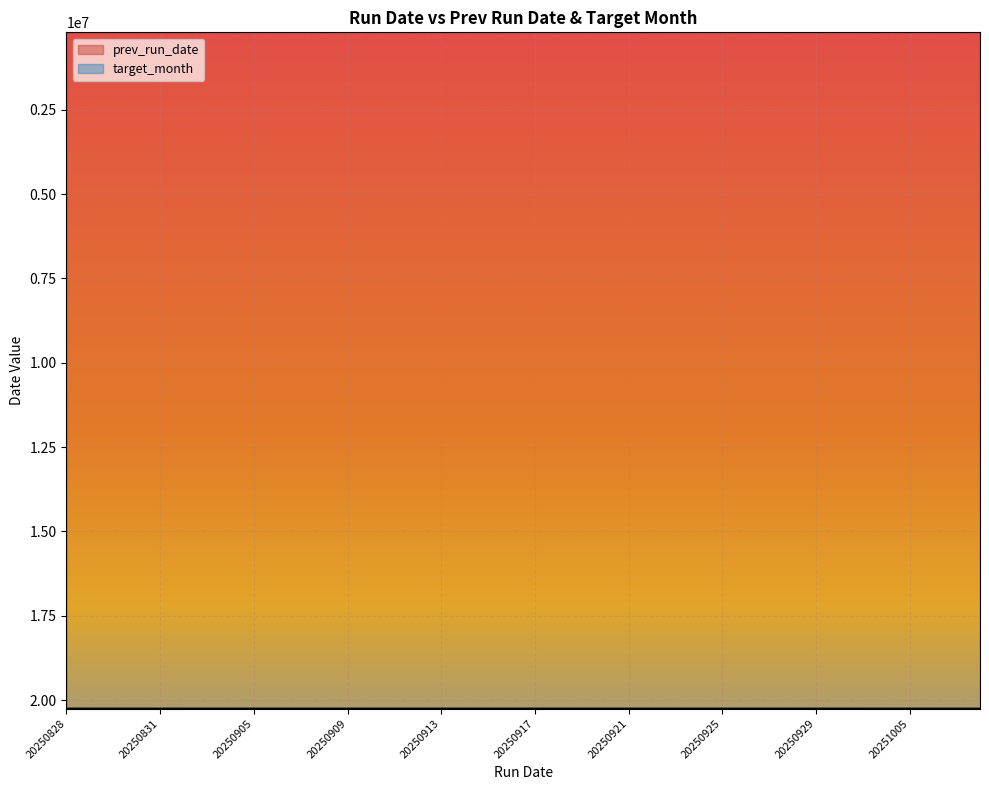

What is the value of the prev_run_date point at the 8th from the left?

20250903